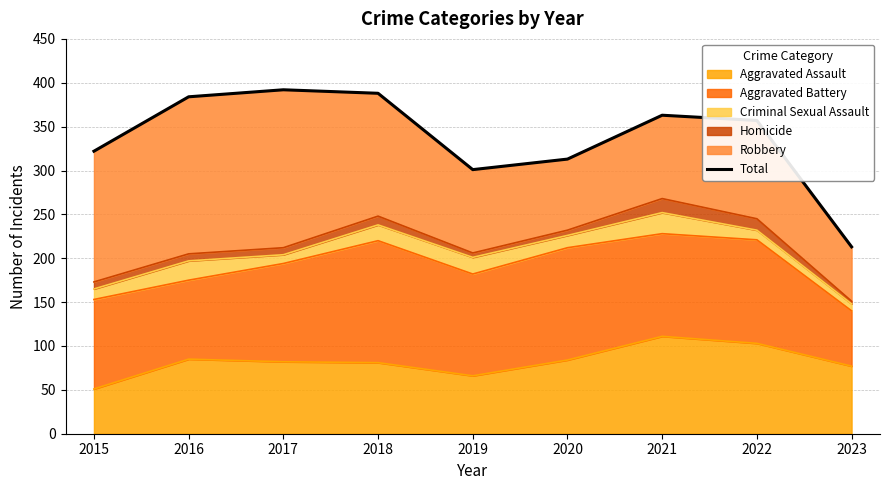

Reading left to right, what are all the values shown in this chart?

2015=322	2016=384	2017=392	2018=388	2019=301	2020=313	2021=363	2022=357	2023=213